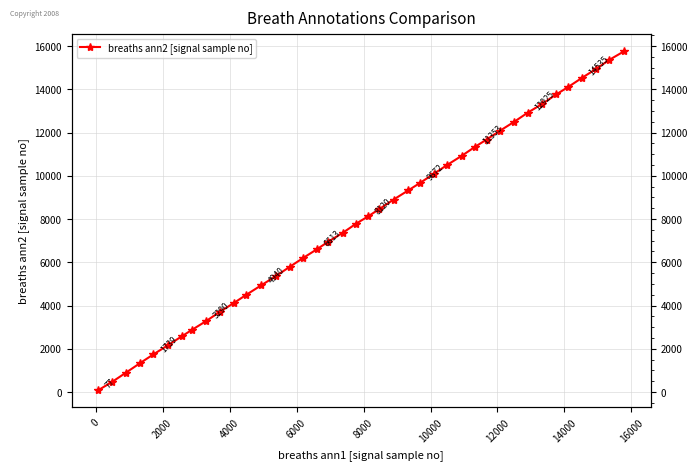

True or false: the data has more than 0 interior local peaks.

False